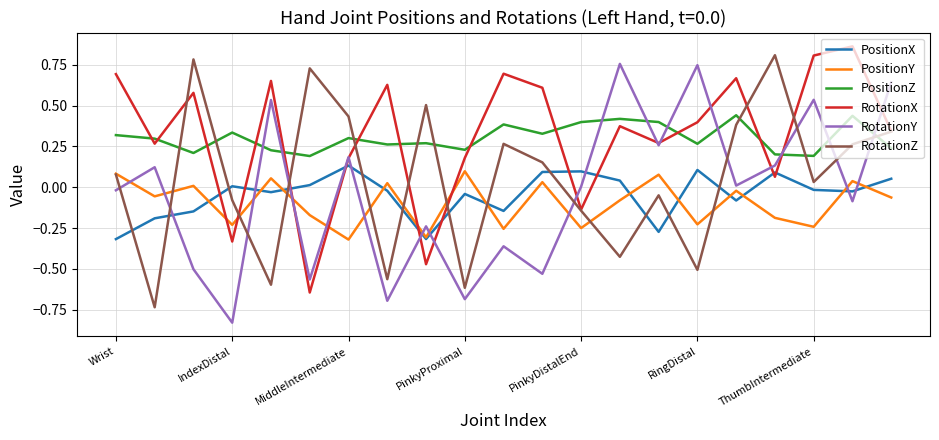

After their last crossing, which series has the higher values: RotationX or PositionY?

RotationX